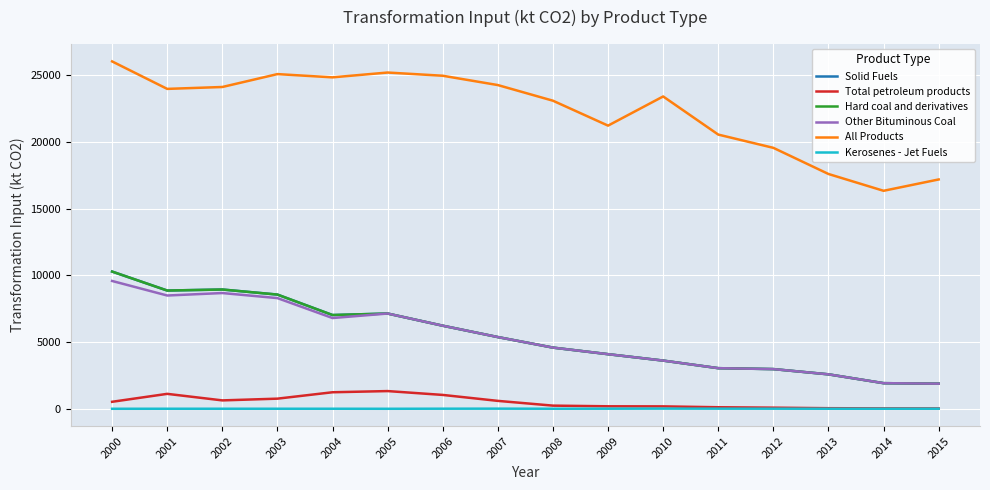

Which label corresponds to the smallest value in the chart?

2000